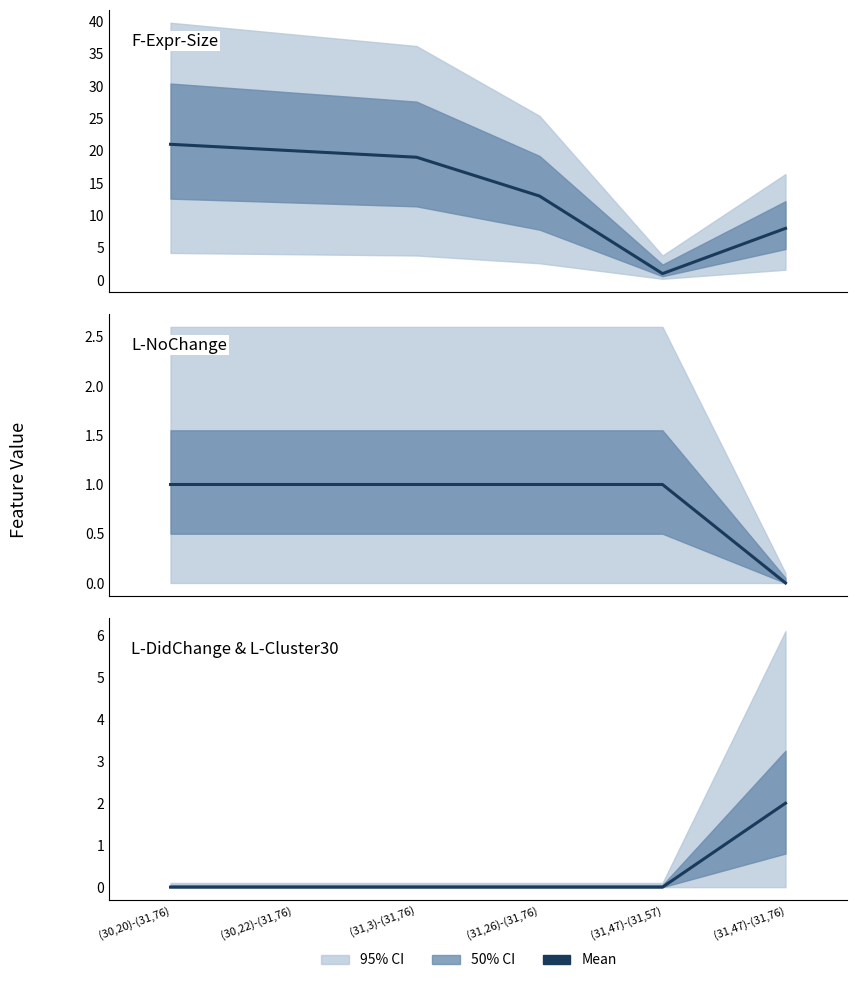

How many interior local valleys does the F-Expr-Size series have?

1